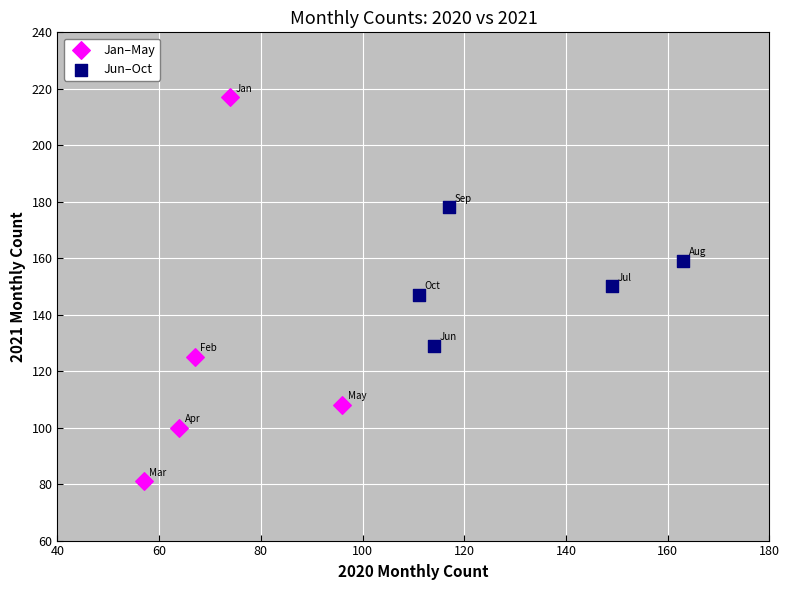

Which series has the widest spread of Y values?

Jan–May